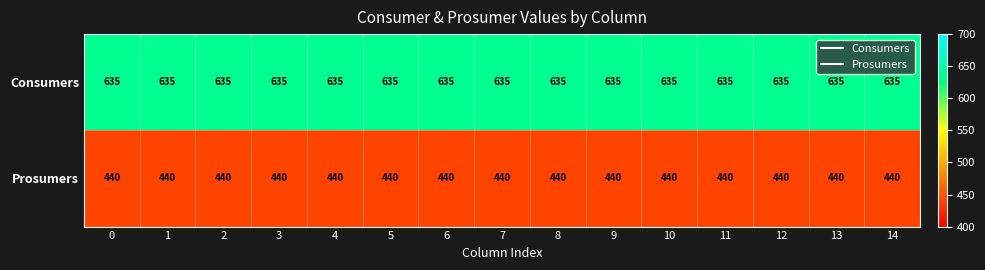

What is the average value of the Prosumers series?

440